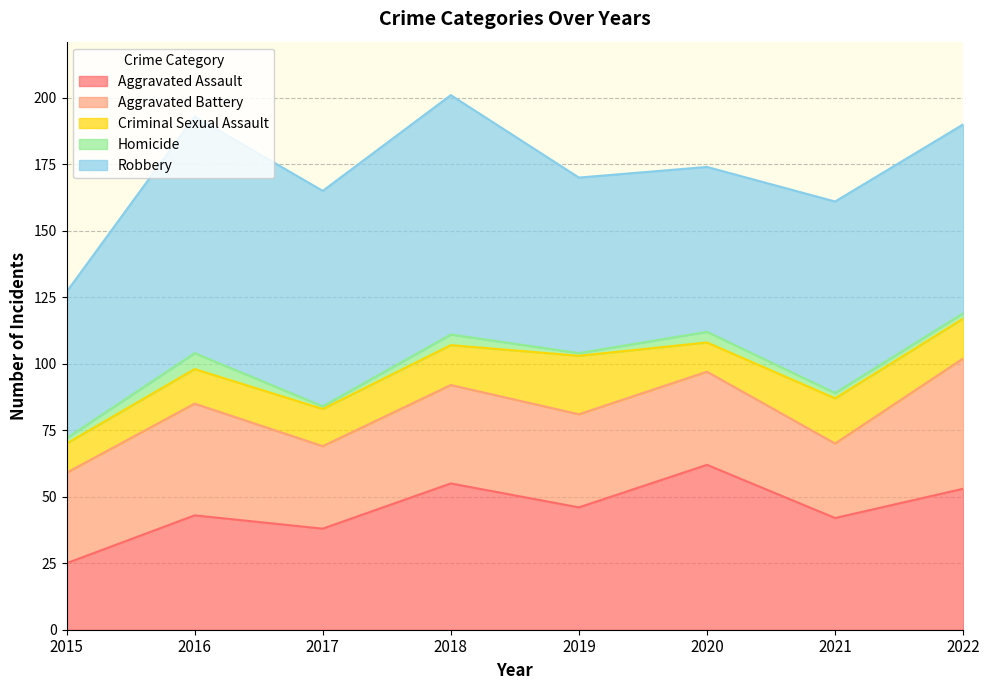

Rank the categories by Homicide value from lowest to highest.

2017, 2019, 2015, 2021, 2022, 2018, 2020, 2016